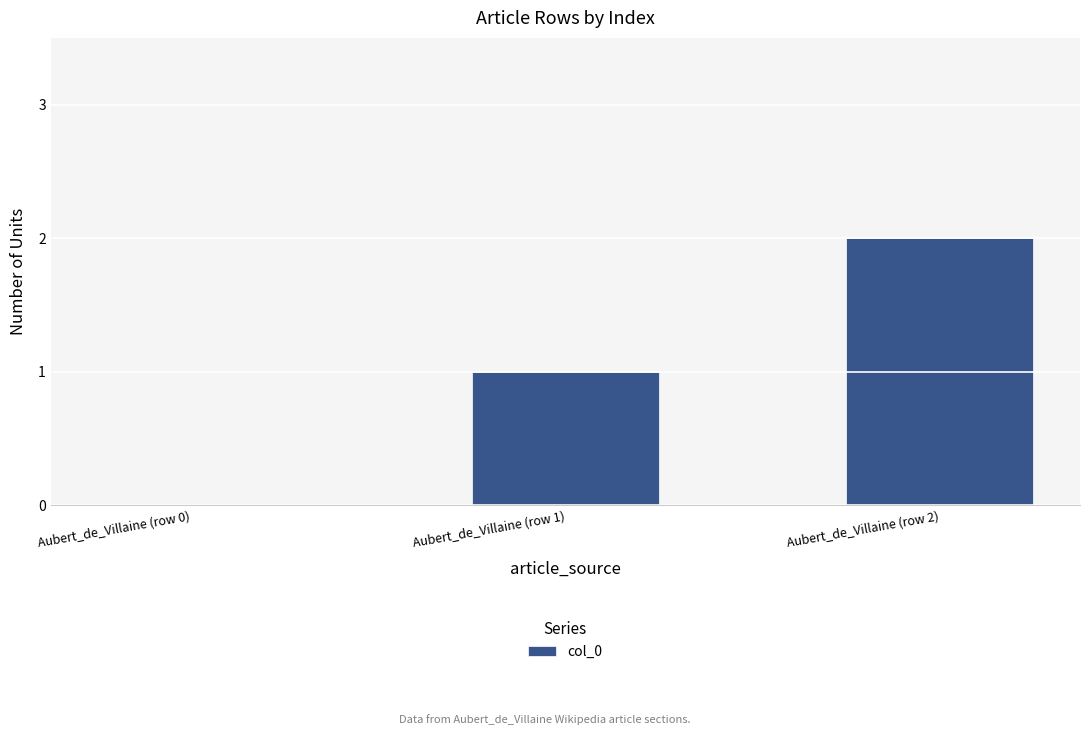

What is the sum of the values at Aubert_de_Villaine (row 1) and Aubert_de_Villaine (row 0)?

1